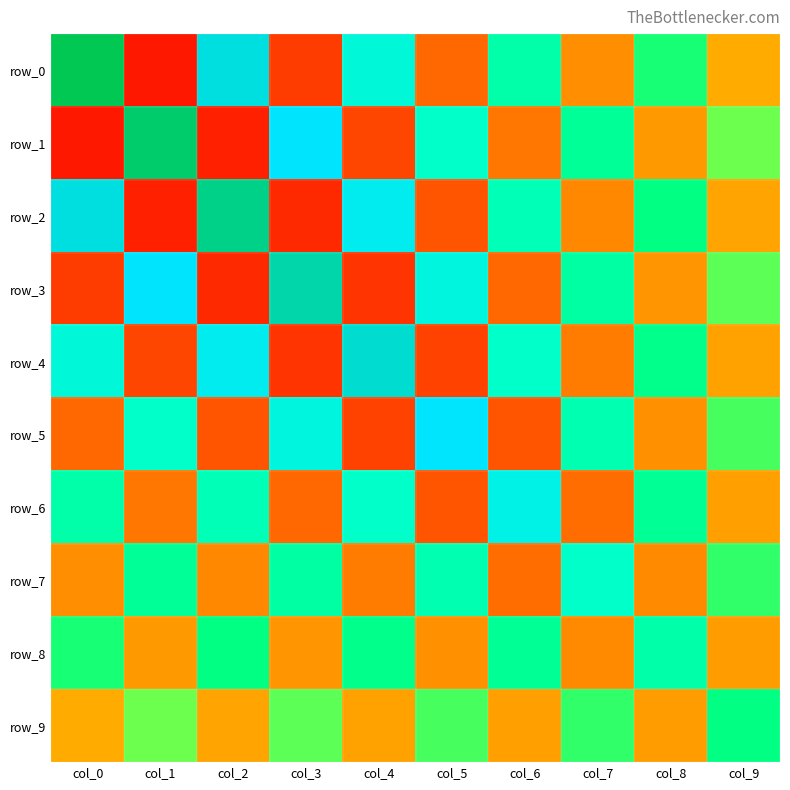

What is the difference between the highest and lowest values at col_4?

31.9